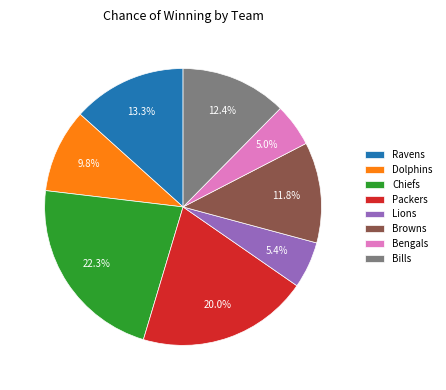

To the nearest percent, what portion does Browns represent?

12%